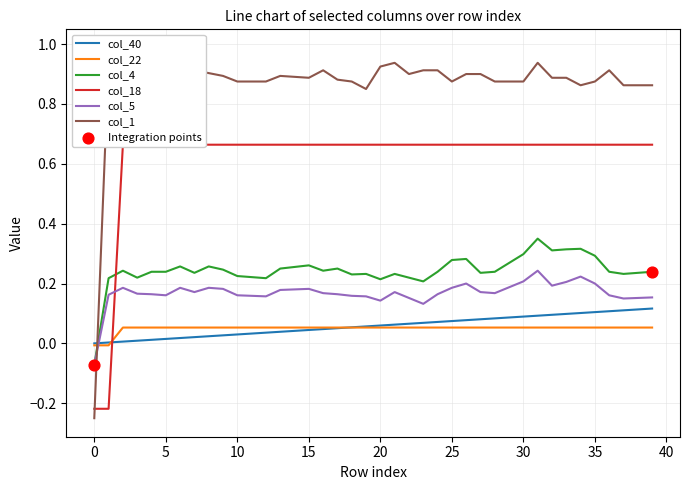

At how many categories does at least one series exceed 0?

39